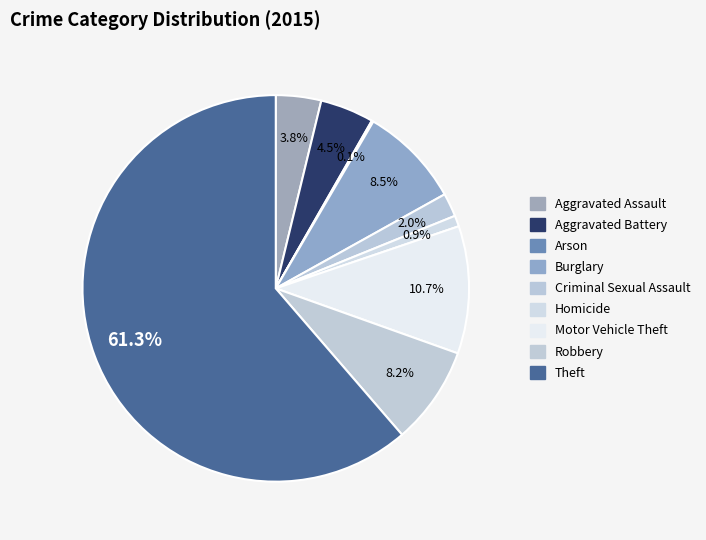

What percentage do Theft and Aggravated Battery together represent?

65.8%